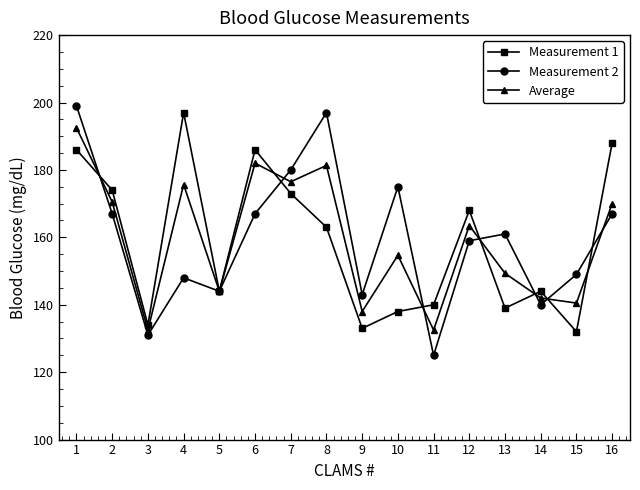

What is the value of the Measurement 2 point at the 12th from the left?

159.0